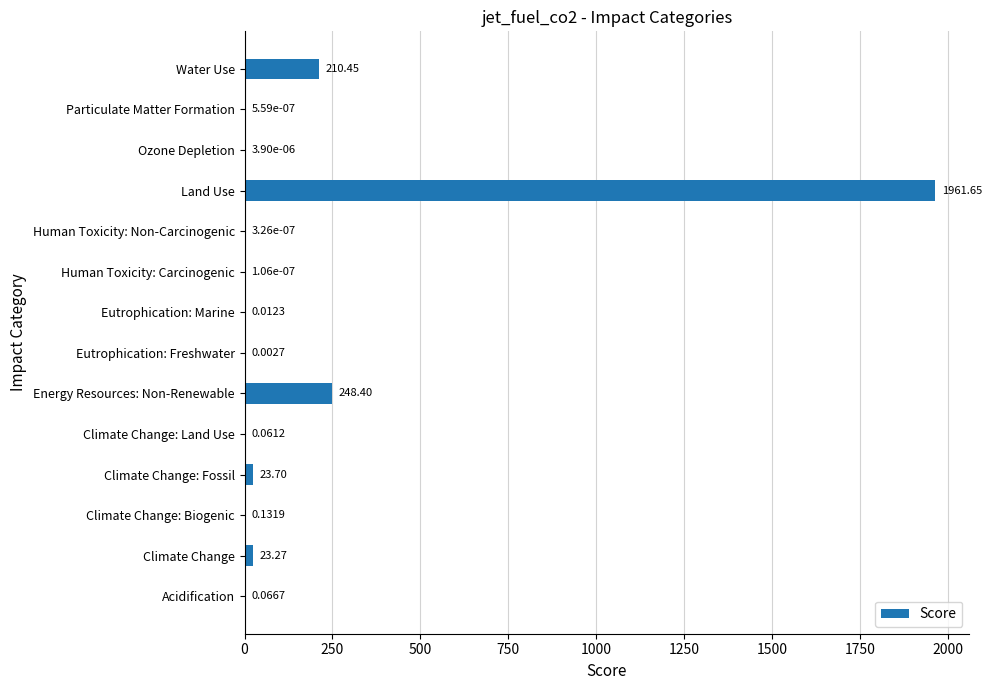

Between Acidification and Eutrophication: Freshwater, which is larger?

Acidification